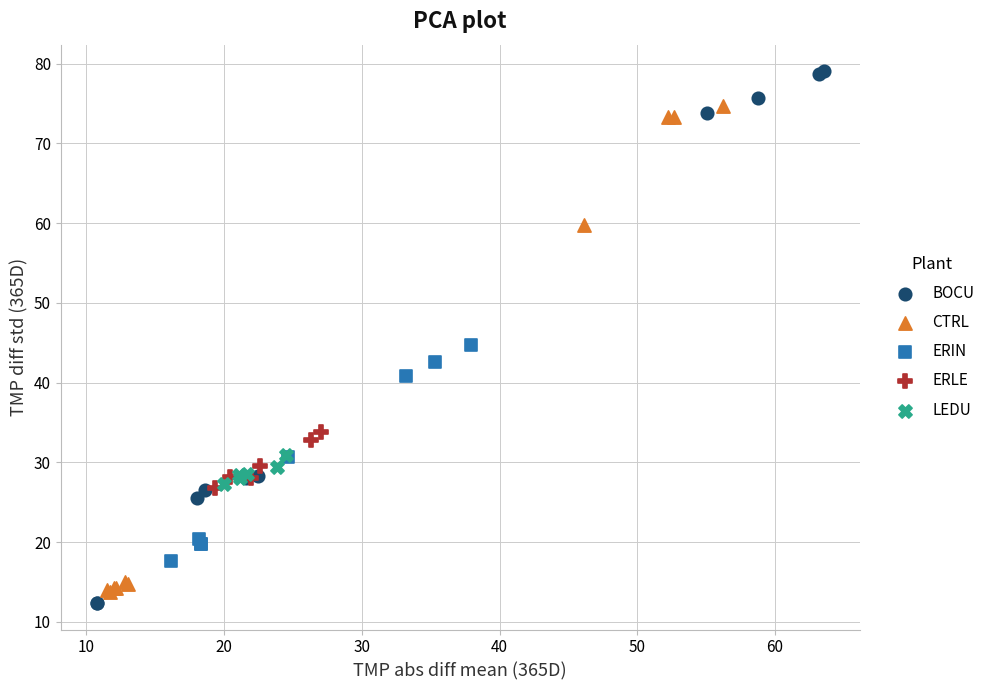

Which series has the largest Y range (max minus min)?

BOCU